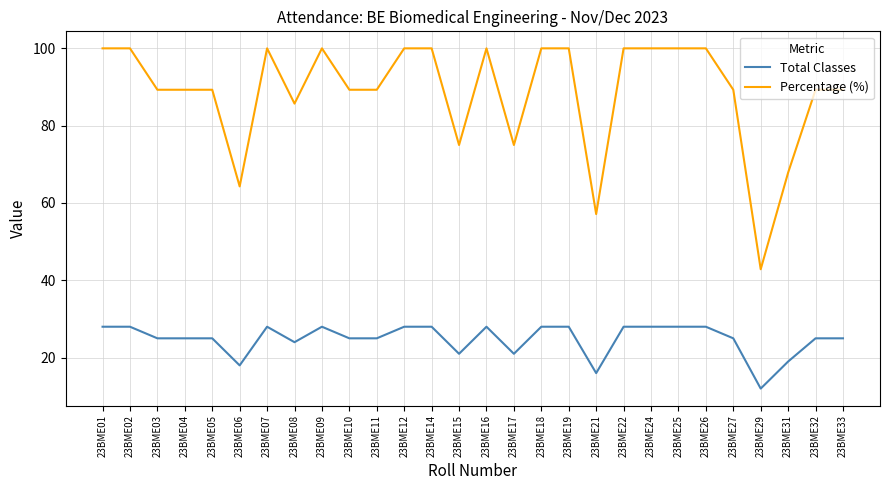

At 23BME08, list the series in order from largest to smallest.

Percentage (%), Total Classes